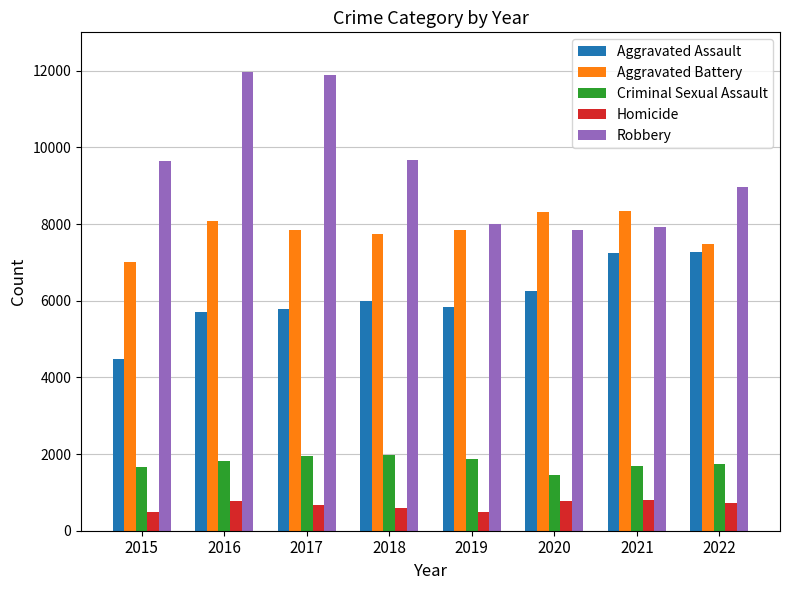

What is the average value of the Aggravated Battery series?

7837